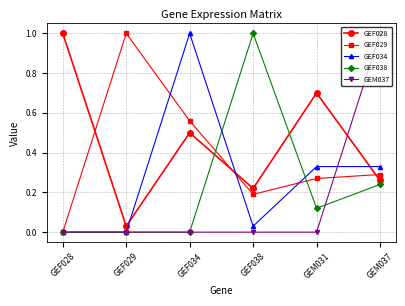

What is the maximum value for GEF028?

1.0